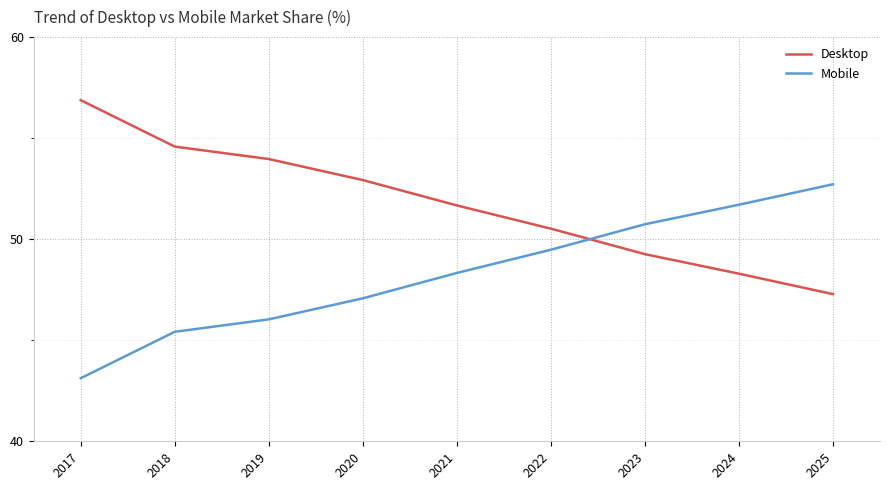

What is the sum of all Mobile values?

434.6